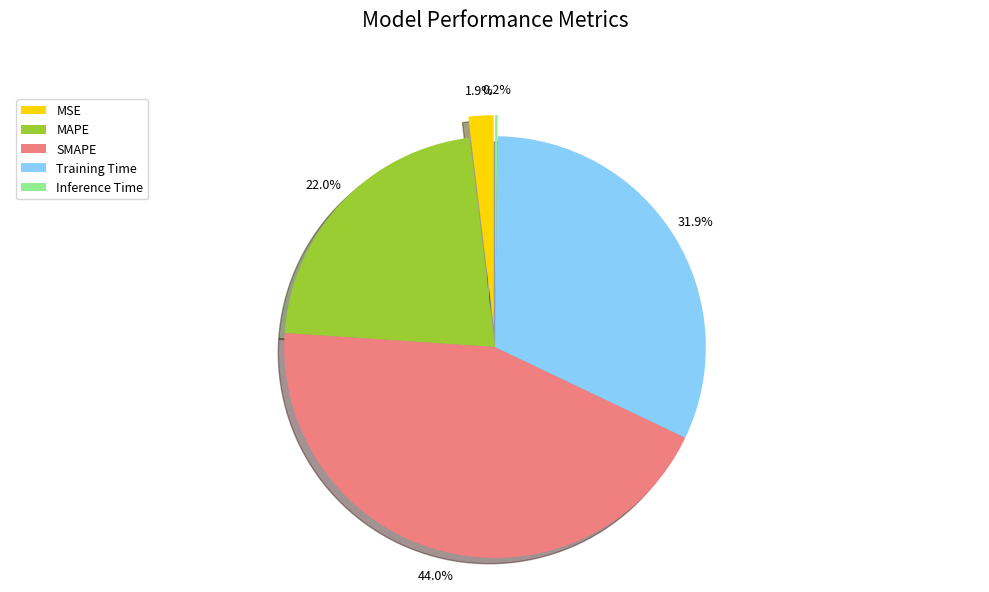

Count the number of slices in the pie.

5